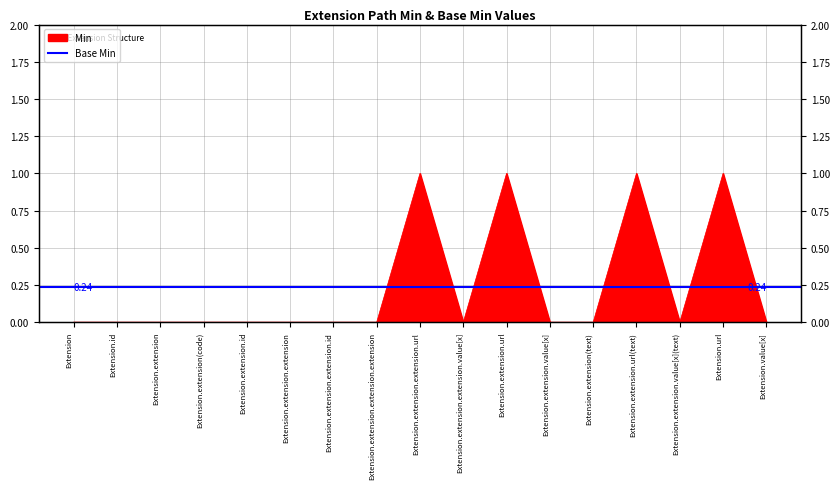

Reading left to right, extract all data points from this chart.

Extension=0	Extension.id=0	Extension.extension=0	Extension.extension(code)=0	Extension.extension.id=0	Extension.extension.extension=0	Extension.extension.extension.id=0	Extension.extension.extension.extension=0	Extension.extension.extension.url=1	Extension.extension.extension.value[x]=0	Extension.extension.url=1	Extension.extension.value[x]=0	Extension.extension(text)=0	Extension.extension.url(text)=1	Extension.extension.value[x](text)=0	Extension.url=1	Extension.value[x]=0